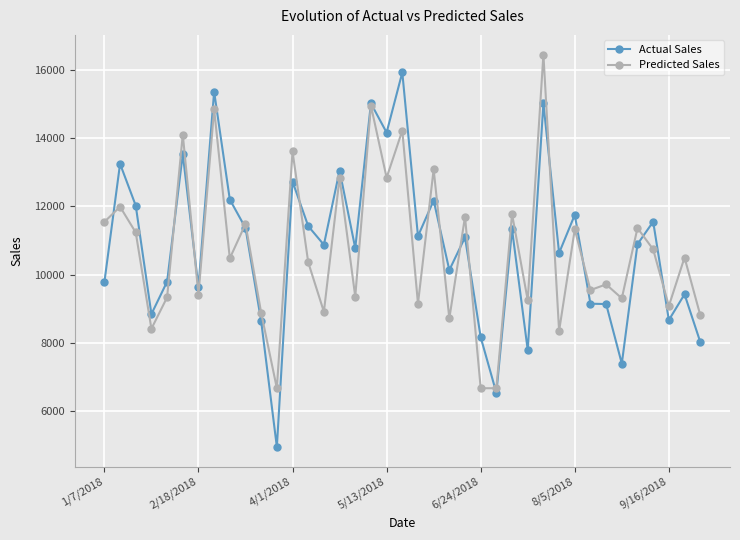

At how many categories does at least one series exceed 5585?

39